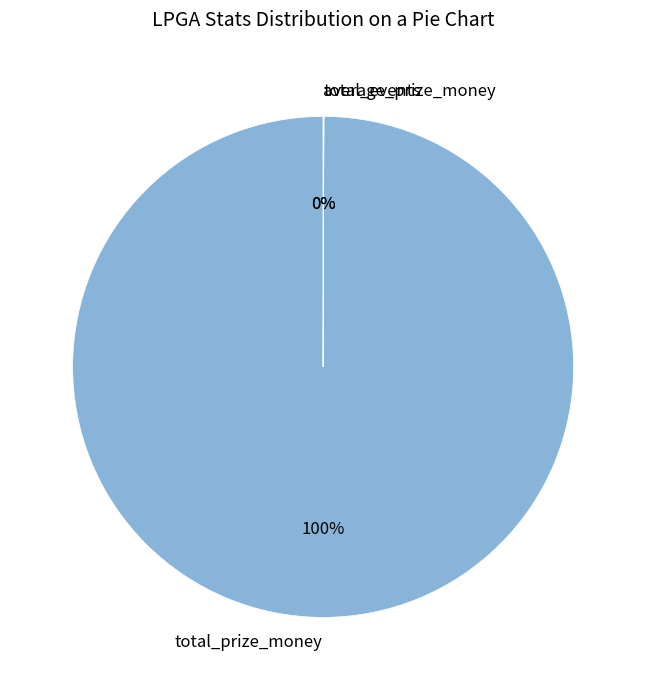

To the nearest percent, what is the average slice percentage?

33%